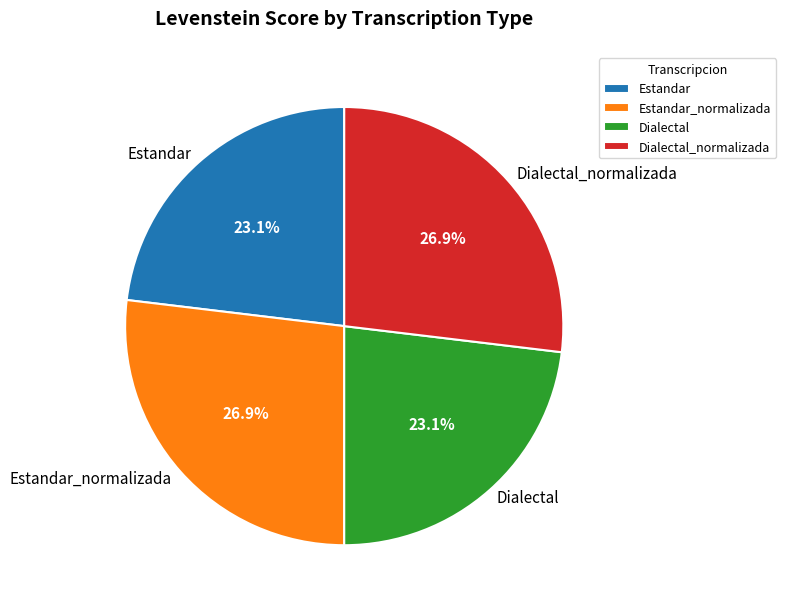

To the nearest percent, what is the difference between the largest and smallest slice percentages?

4%